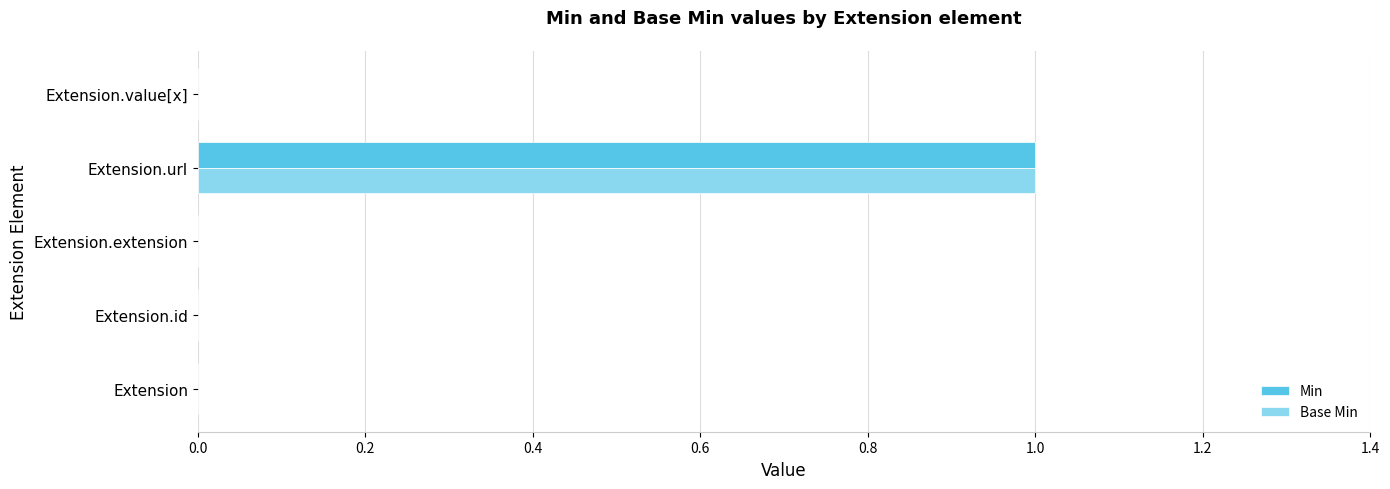

The Min series shows 0 at Extension.id. True or false?

True